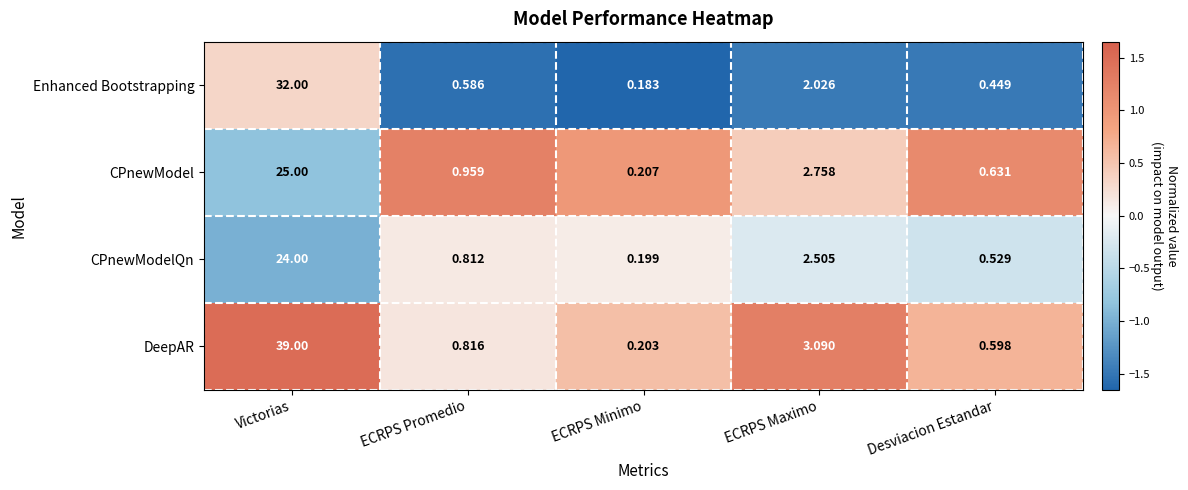

At which label does CPnewModelQn reach its peak?

Victorias